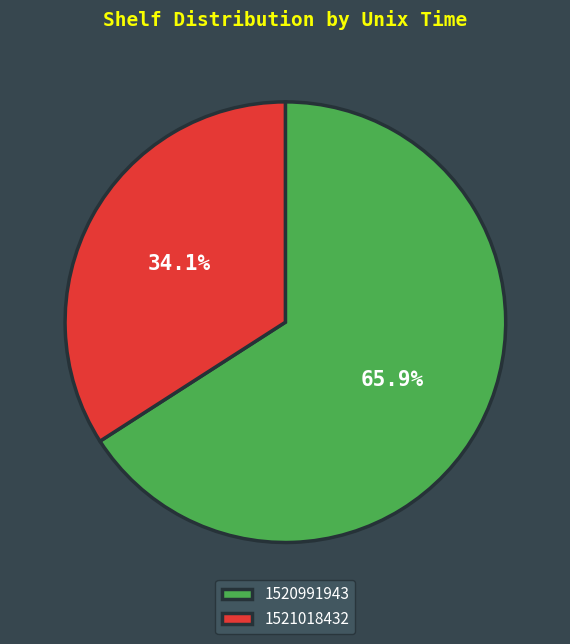

To the nearest percent, what is the difference between the largest and smallest slice percentages?

32%